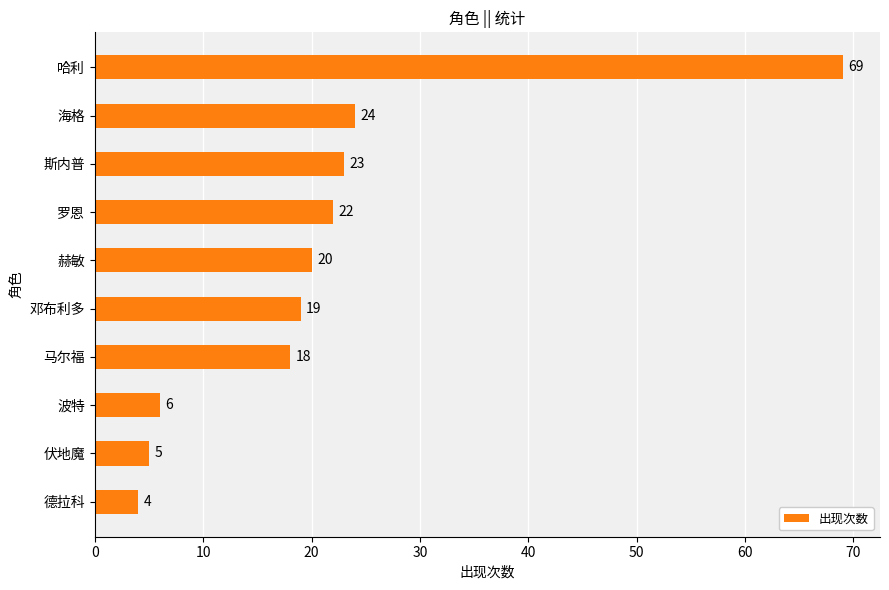

What is the minimum value shown in the chart?

4